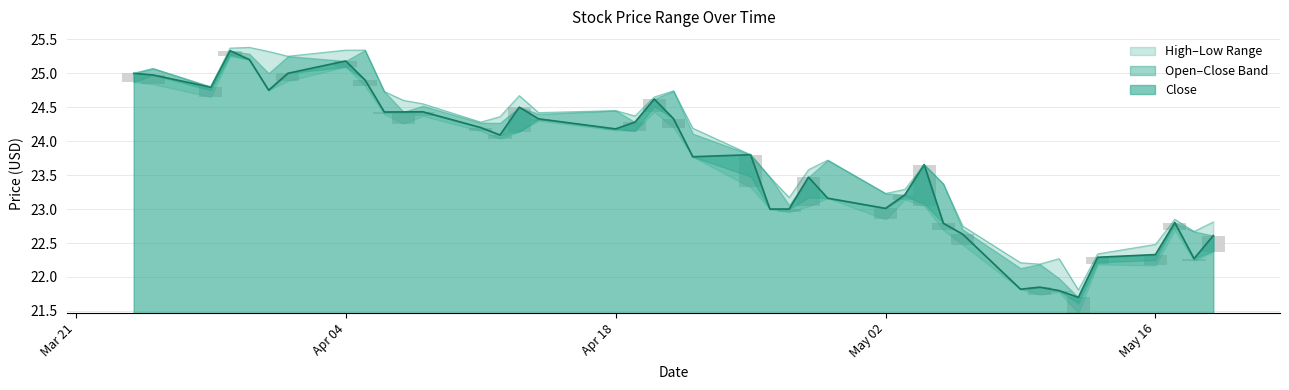

True or false: High has a value of 23.7 at 2022-05-04.

True